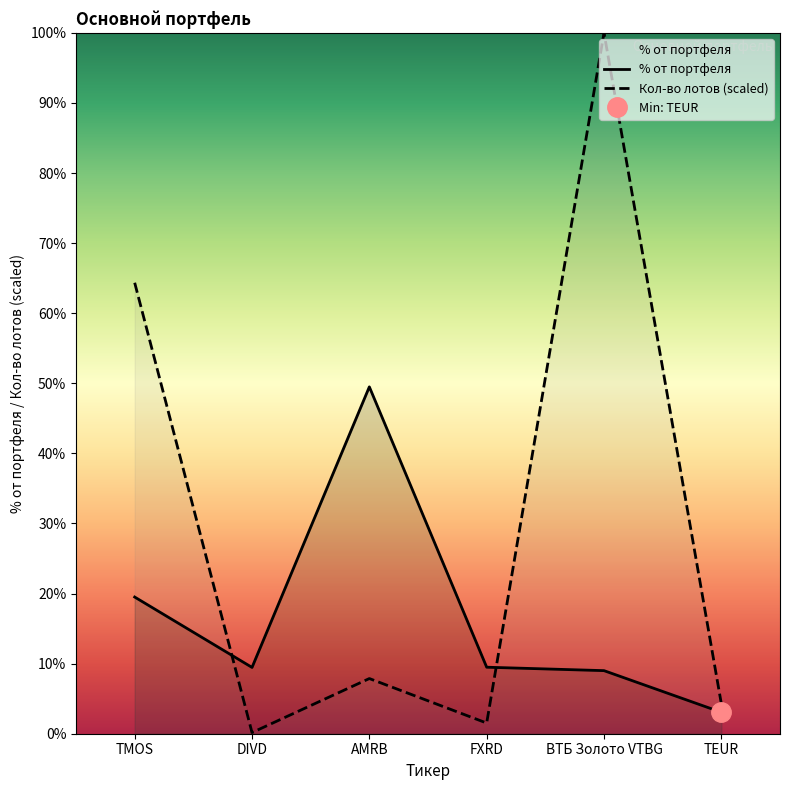

What is the value of the % от портфеля point at the 2nd from the left?

9.5